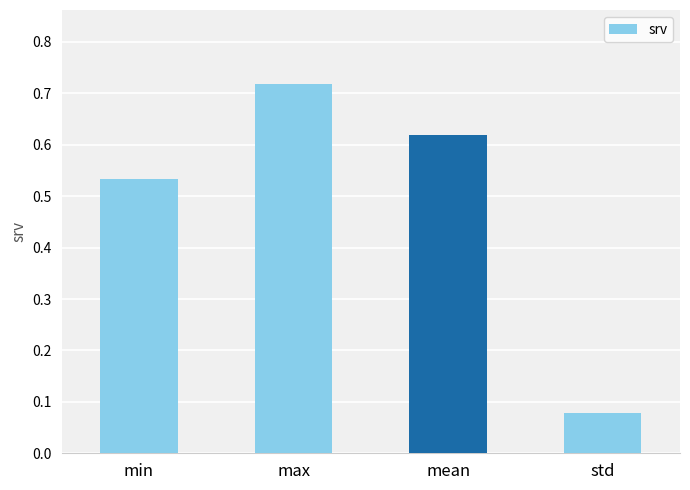

What is the label of the 4th bar from the right?

min